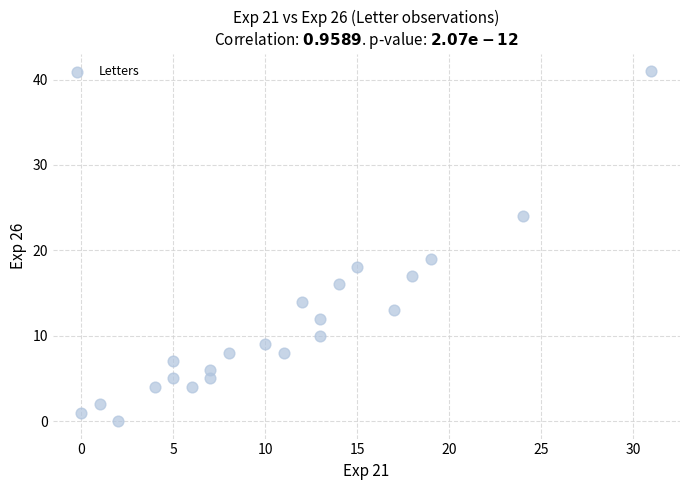

What Y value in the scatter plot is closest to 20?

19